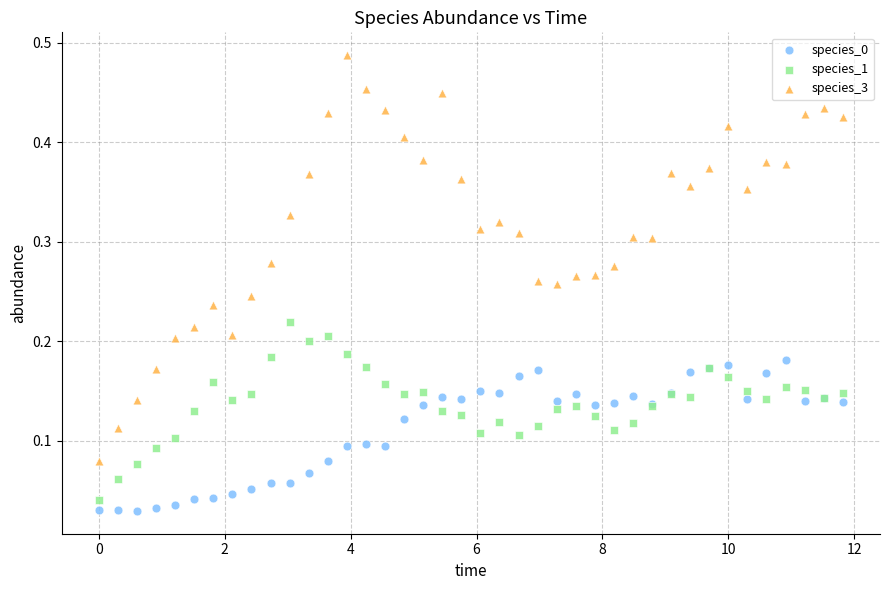

What is the X range (max minus min) for the scatter plot?

11.8